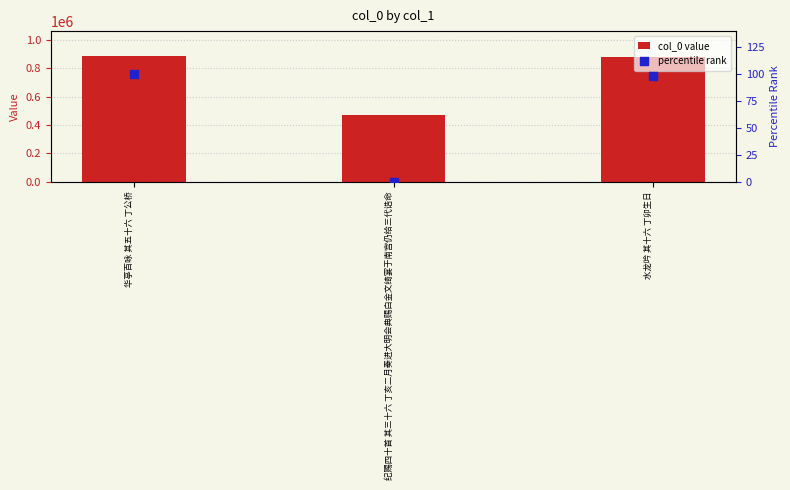

Which series contains the lowest Y value?

percentile rank